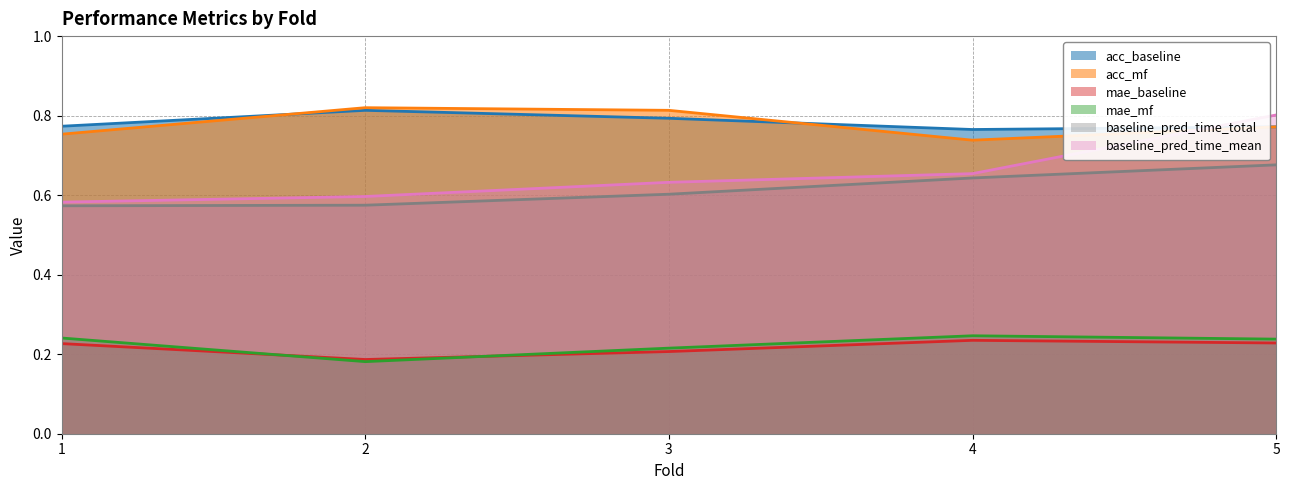

Reading left to right, transcribe all the data shown in this chart.

acc_baseline: 1=0.8	2=0.8	3=0.8	4=0.8	5=0.8
acc_mf: 1=0.8	2=0.8	3=0.8	4=0.7	5=0.8
mae_baseline: 1=0.2	2=0.2	3=0.2	4=0.2	5=0.2
mae_mf: 1=0.2	2=0.2	3=0.2	4=0.2	5=0.2
baseline_pred_time_total: 1=0.6	2=0.6	3=0.6	4=0.6	5=0.7
baseline_pred_time_mean: 1=0.6	2=0.6	3=0.6	4=0.7	5=0.8